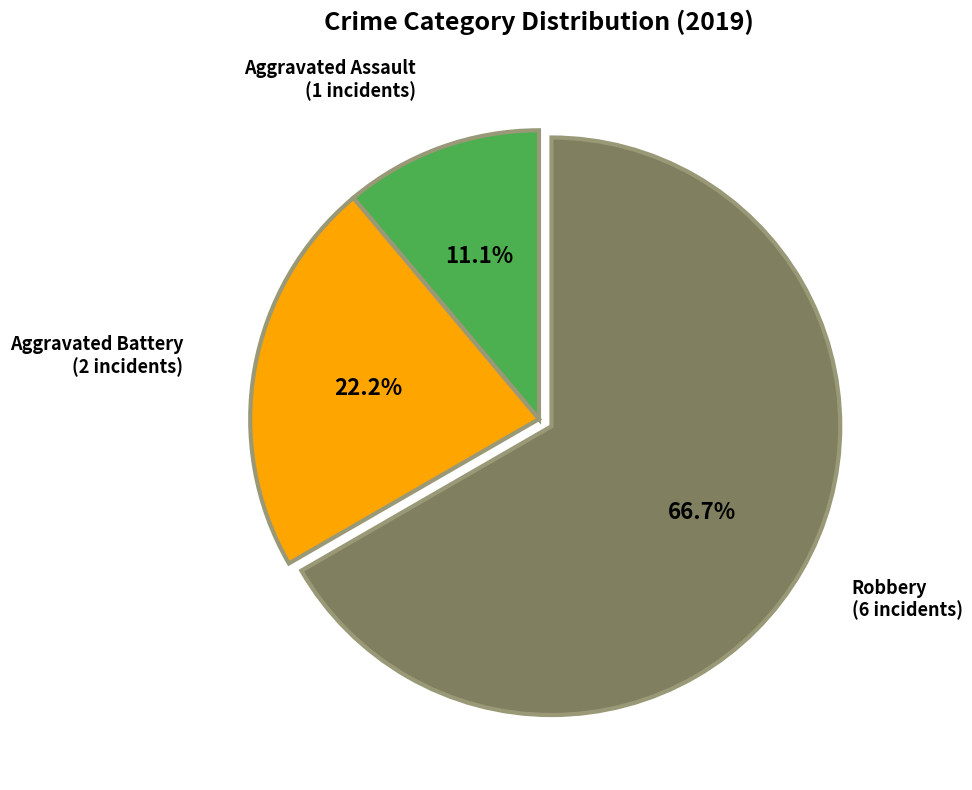

Is there a majority slice in this chart?

Yes